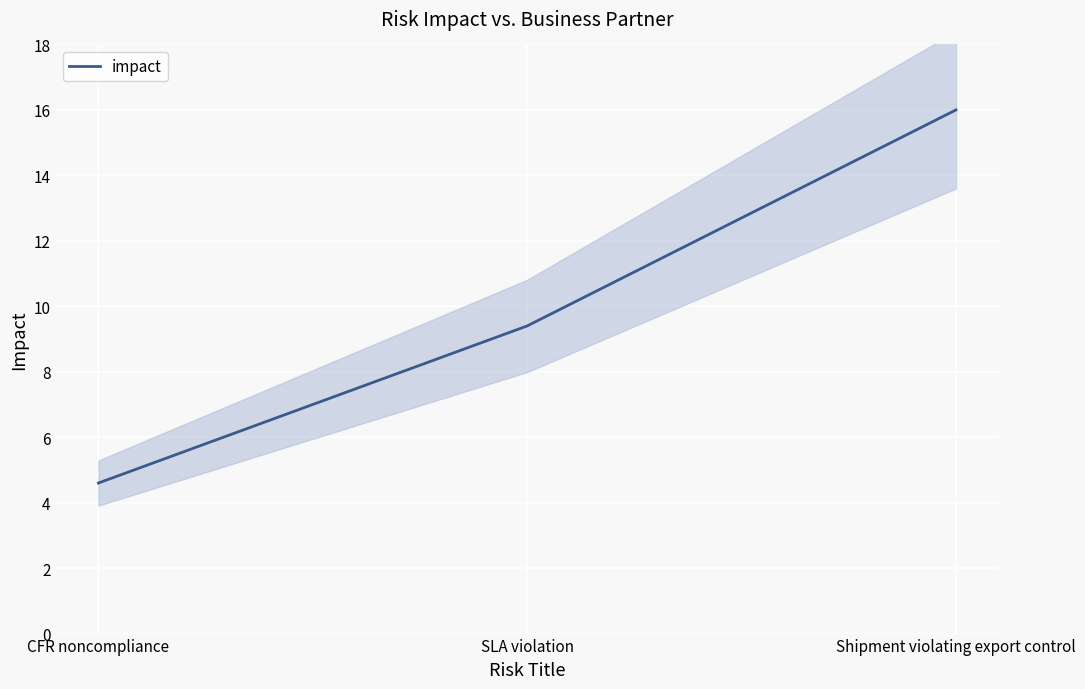

Approximately how many times larger is the value at Shipment violating export control compared to SLA violation?

1.7